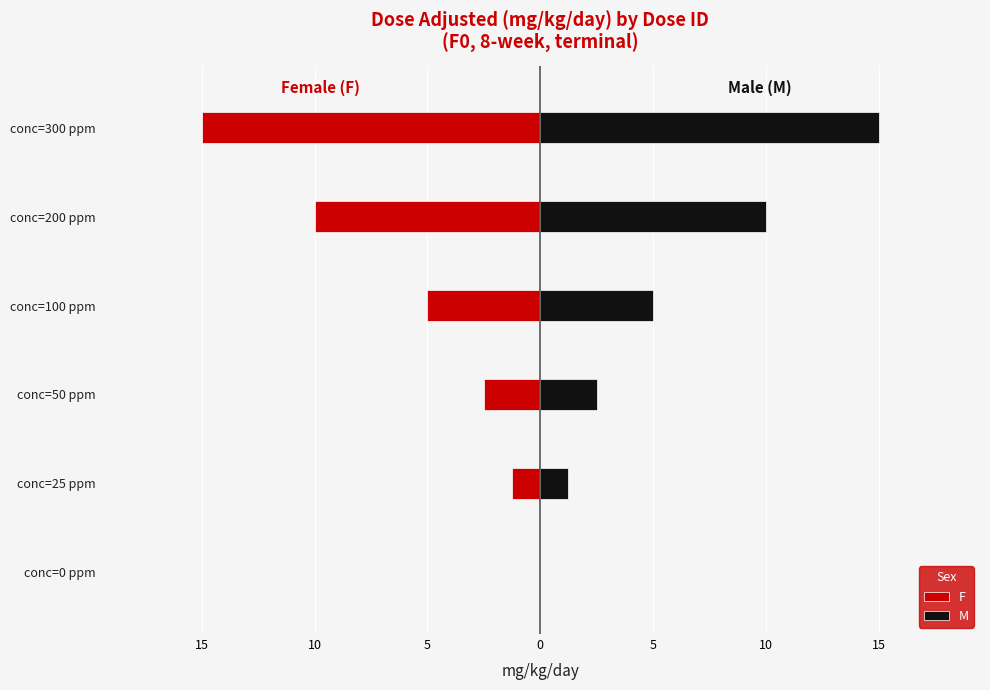

At how many categories does at least one series exceed -7?

6